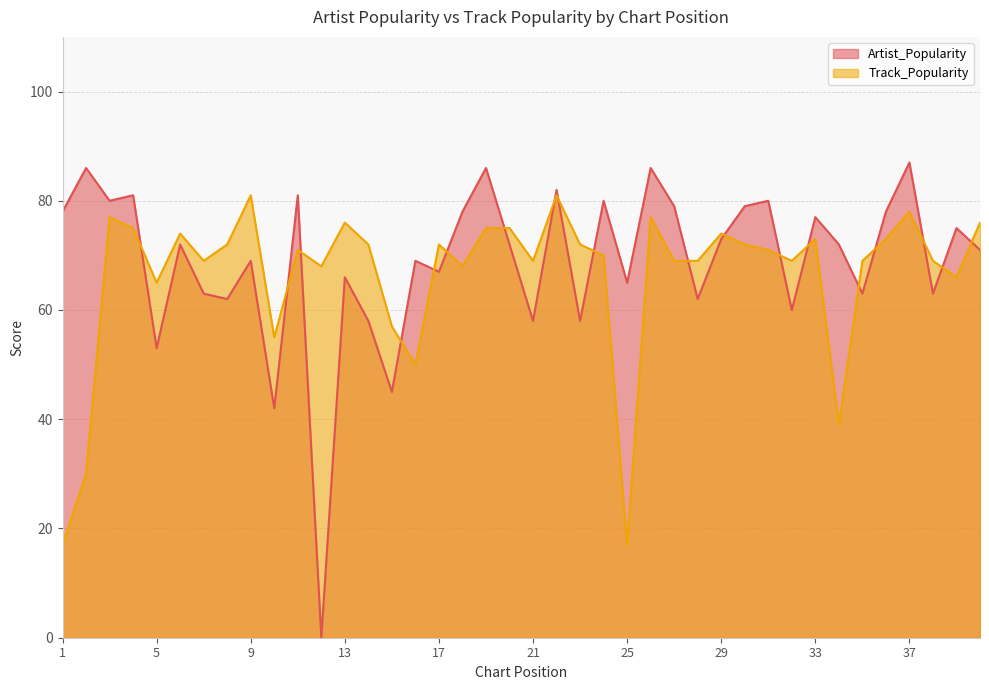

True or false: Artist_Popularity and Track_Popularity cross at least once.

True